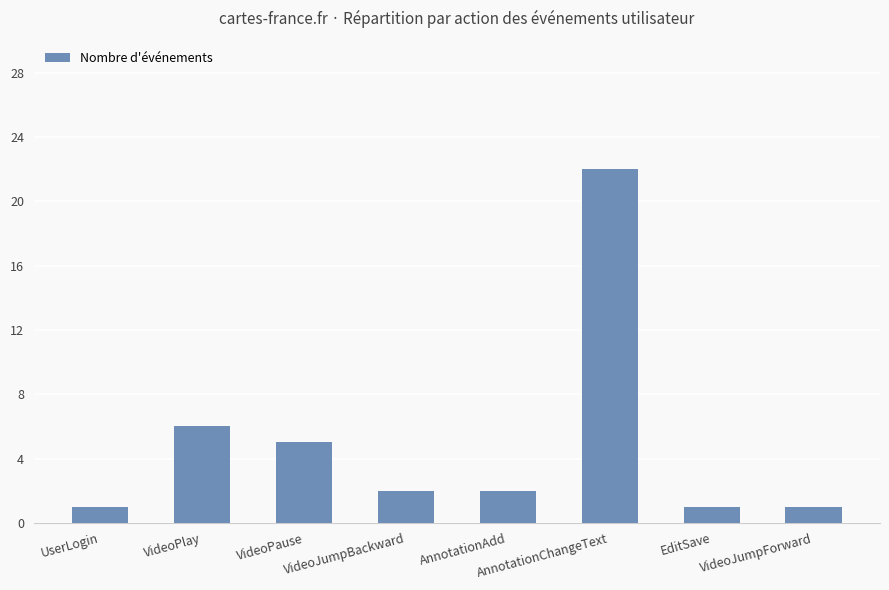

Reading right to left, extract all data points from this chart.

1	1	22	2	2	5	6	1